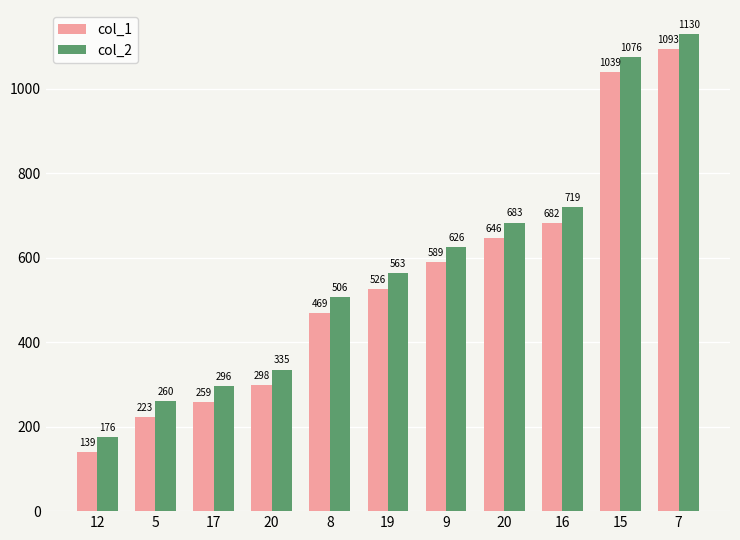

What are all the series names shown in the legend?

col_1, col_2